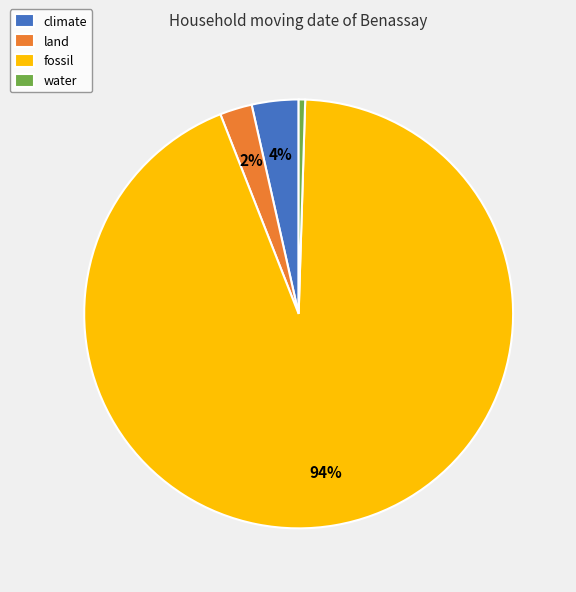

Do climate and water together represent more than half of the pie?

No